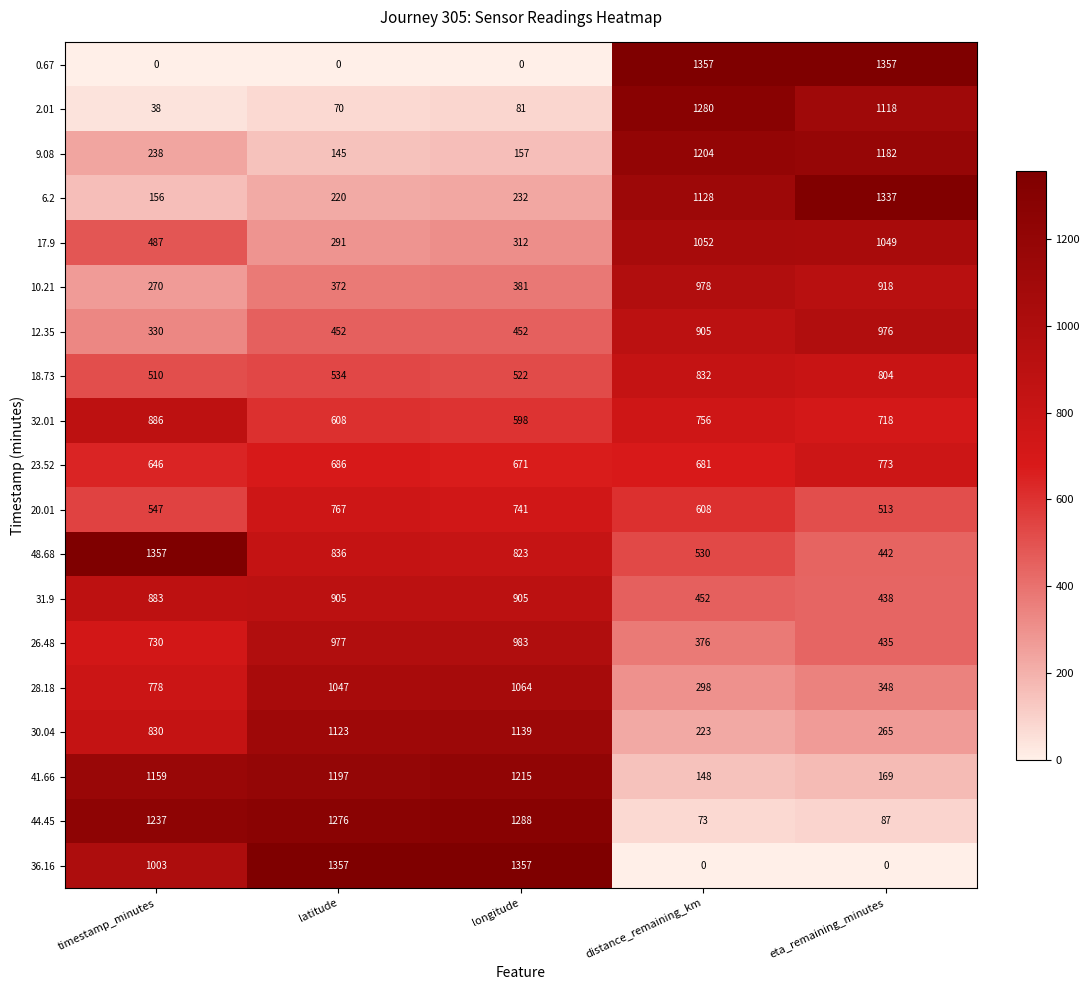

Between timestamp_minutes and latitude, which series saw the biggest shift?

48.68